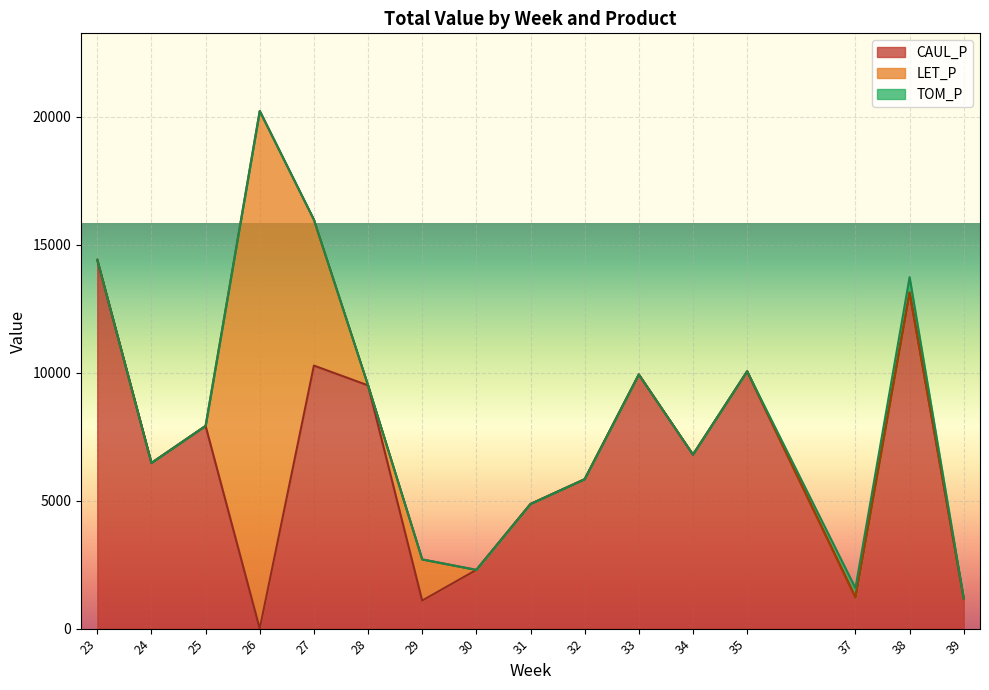

At which label is TOM_P closest to 302?

37